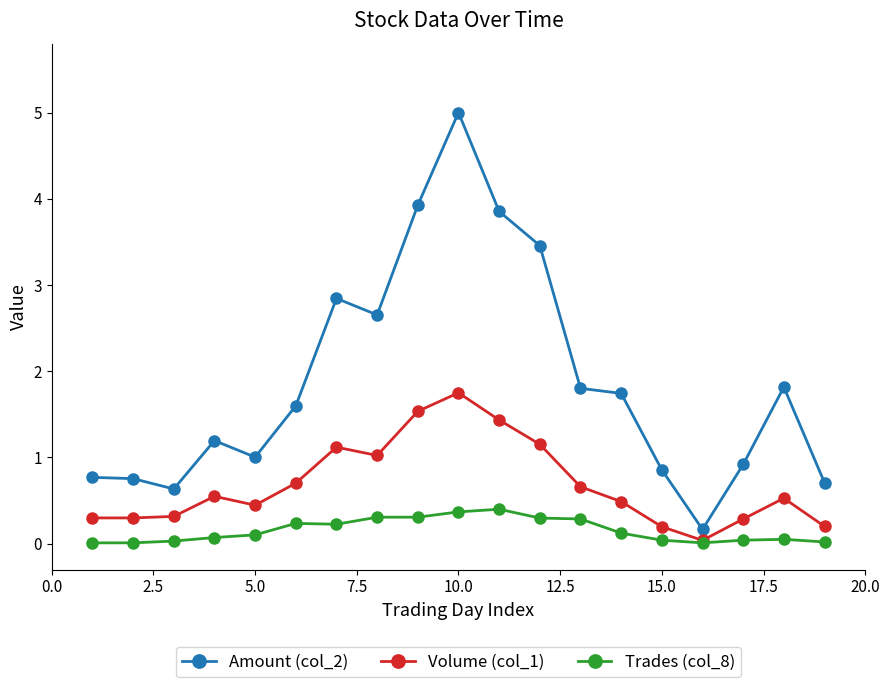

What is the value of the Amount (col_2) point at the 1st from the left?

0.8